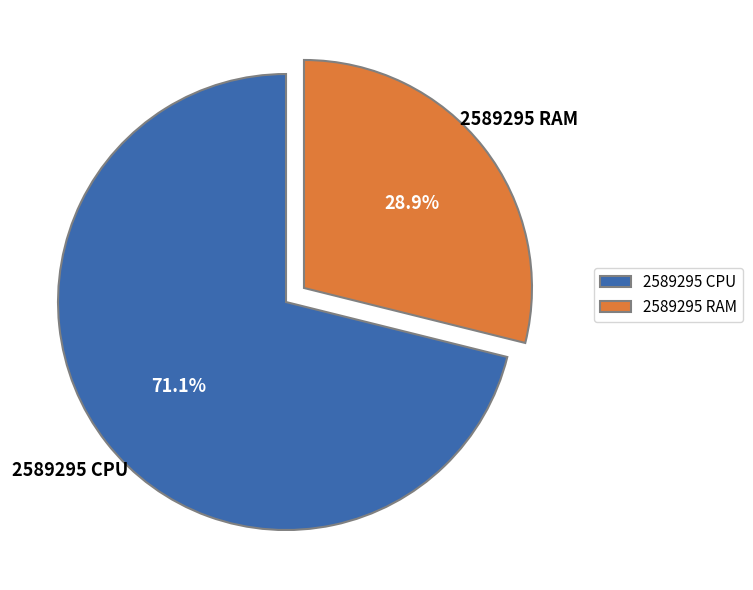

Which slice is the smallest?

2589295 RAM